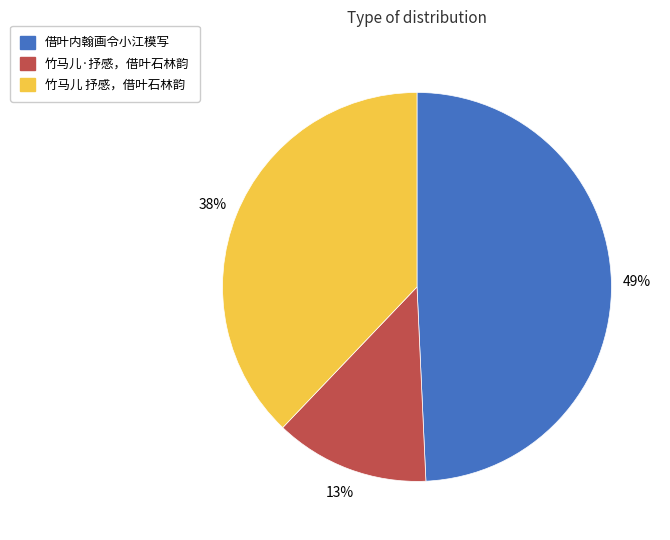

Is it true that 竹马儿 抒感，借叶石林韵 is 38% of the pie?

True